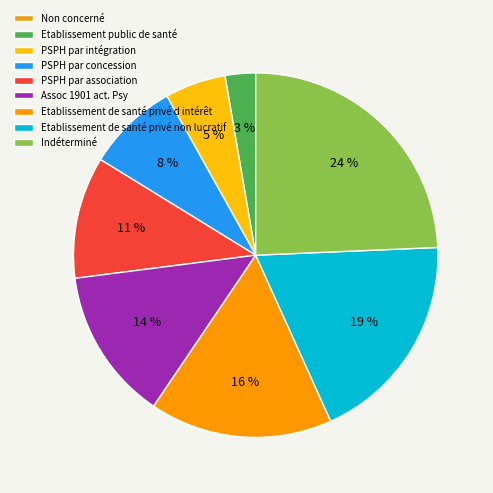

Approximately how many times larger is the value at PSPH par intégration compared to Indéterminé?

0.2